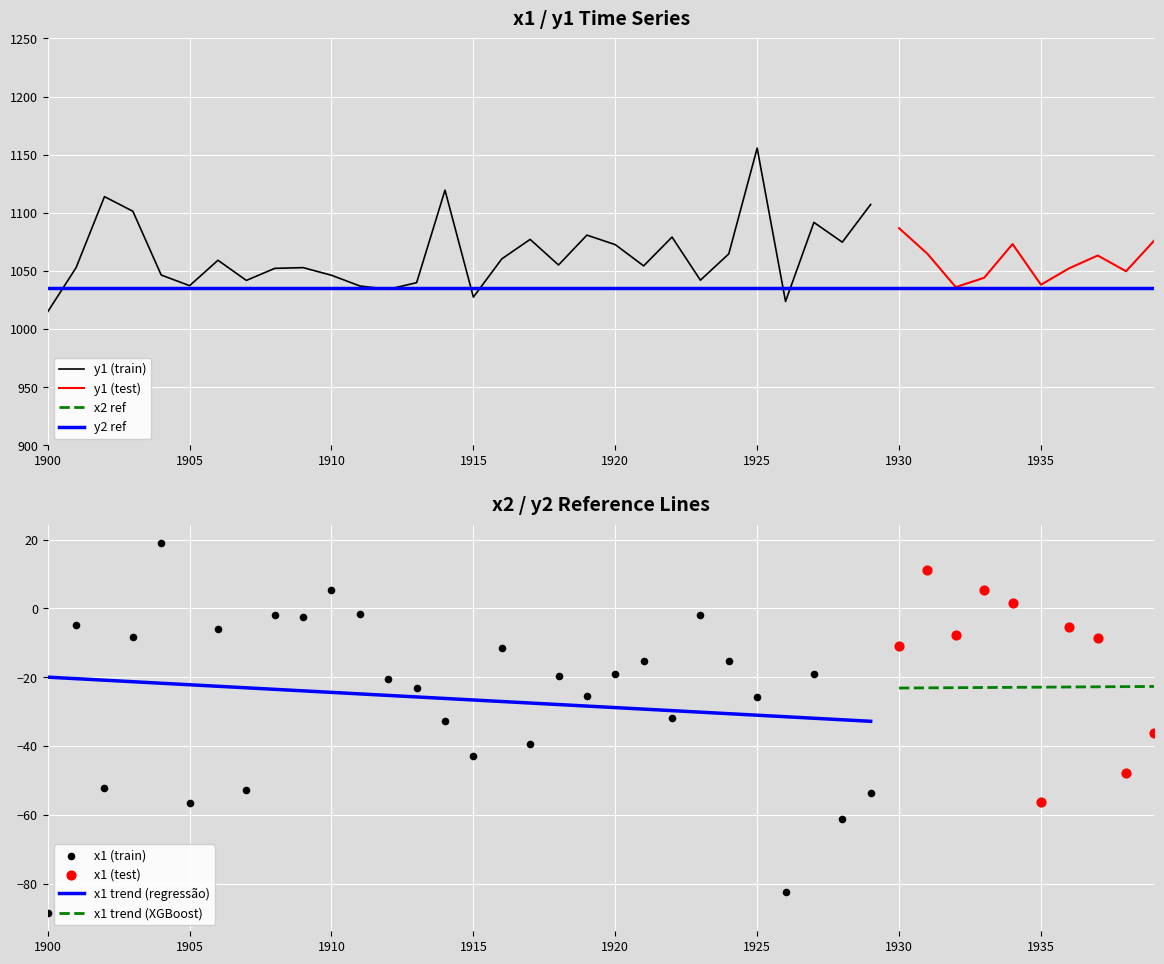

Which series reaches the minimum Y coordinate?

x1